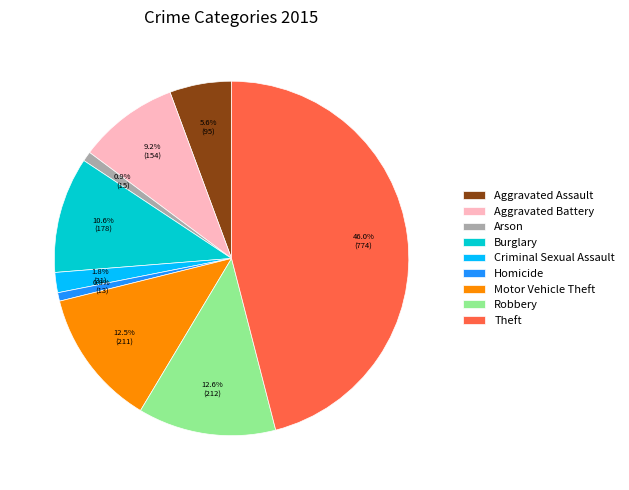

Does Arson represent more than half of the total?

No